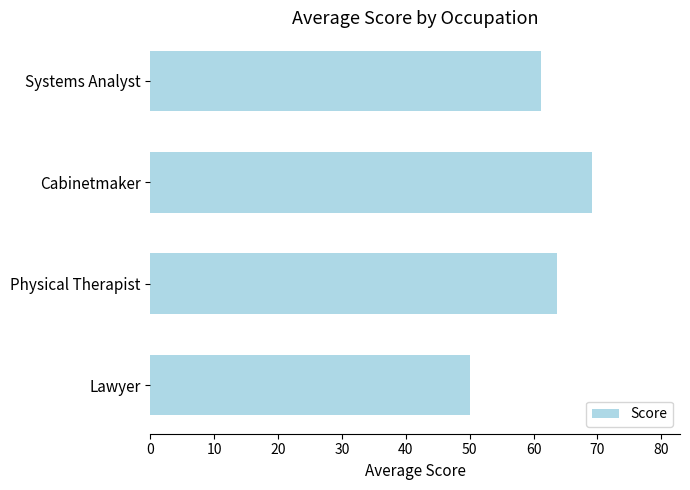

True or false: the data shows 61.2 at Systems Analyst.

True